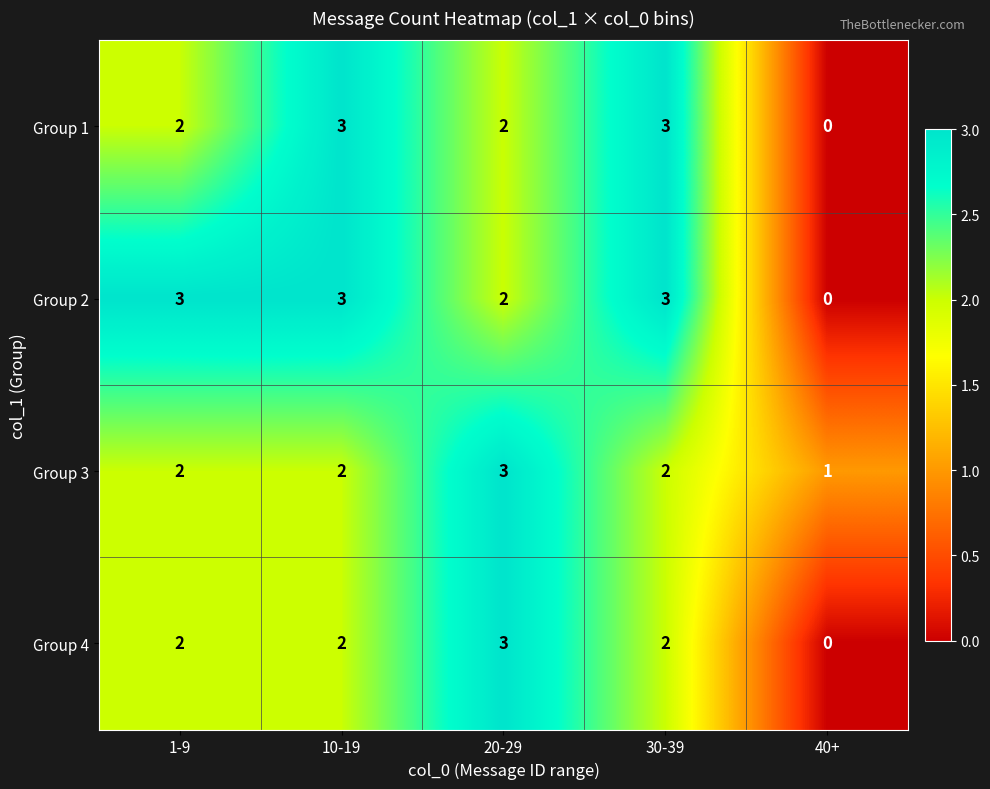

Which series changed the most between 1-9 and 10-19?

Group 1